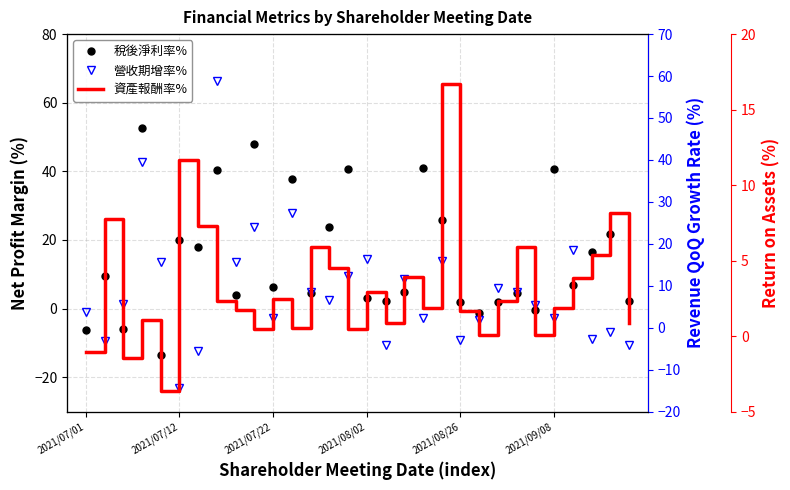

What is the greatest value displayed?

58.9